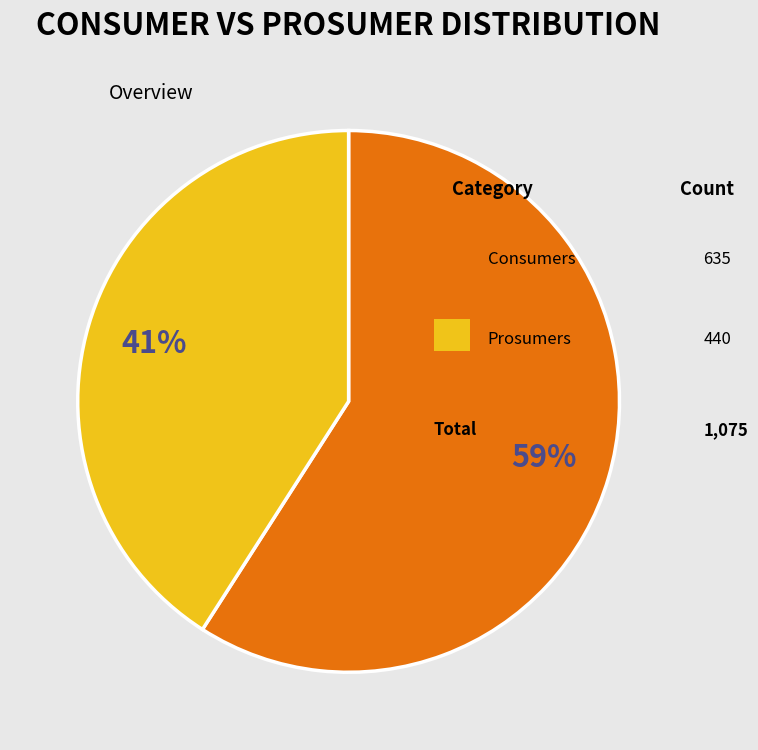

To the nearest percent, what is the difference between the largest and smallest slice percentages?

18%